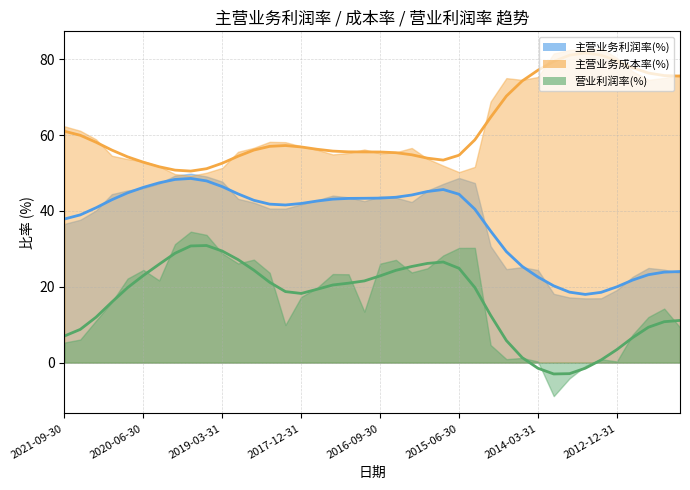

True or false: 主营业务利润率(%) and 主营业务成本率(%) cross at least once.

False